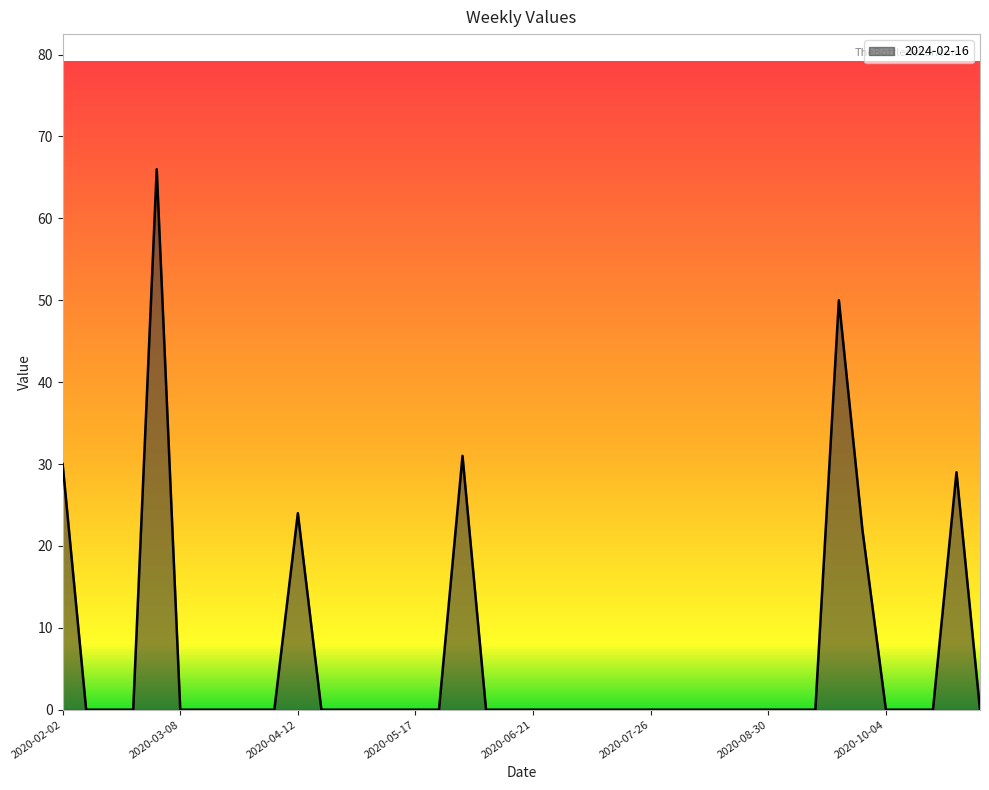

What is the greatest value displayed?

66